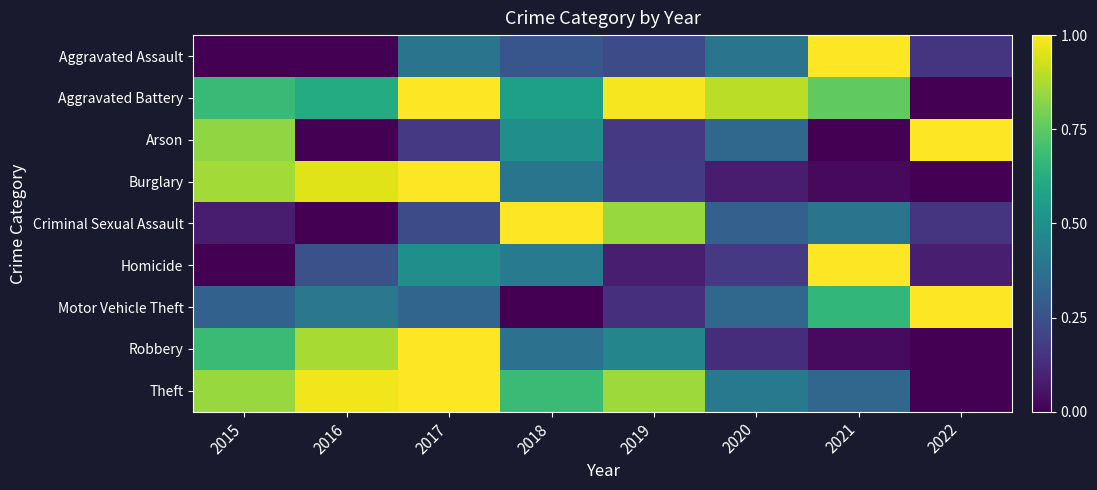

True or false: Criminal Sexual Assault has a value of 0.4 at 2018.

False